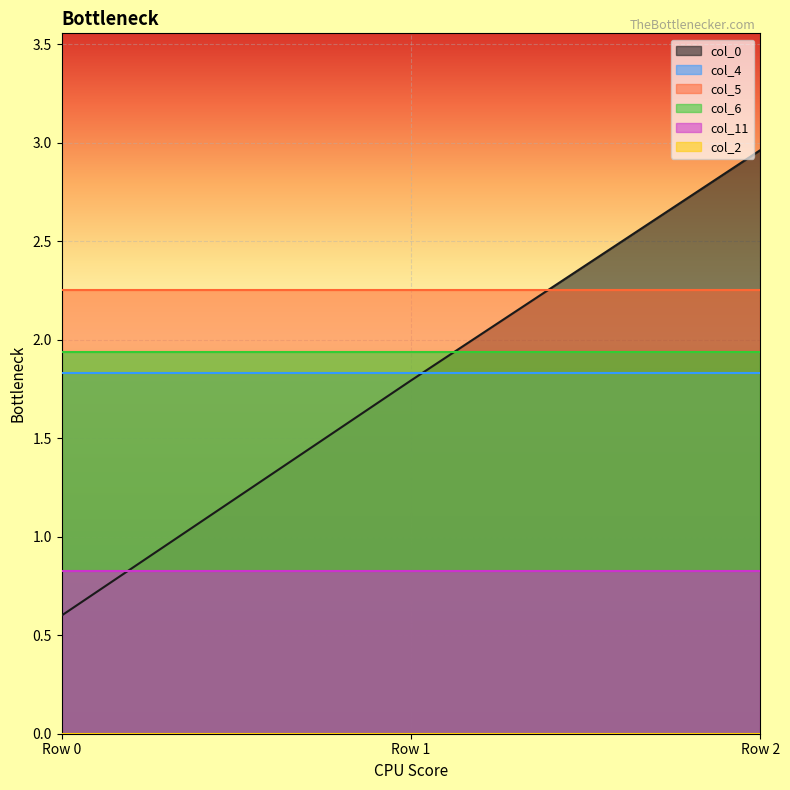

What is the average value of the col_0 series?

1.8